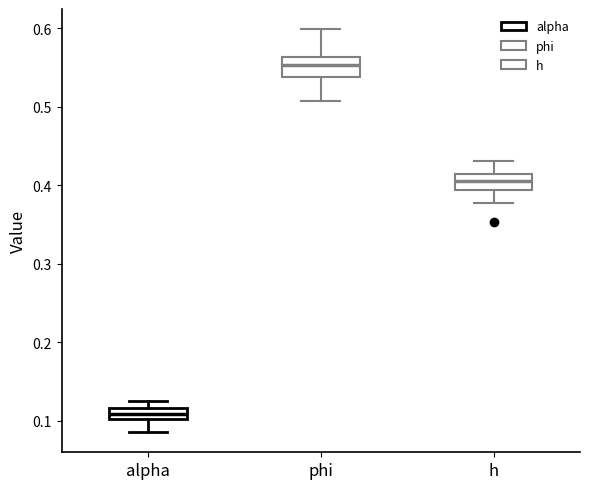

Which box's median line is the highest?

phi